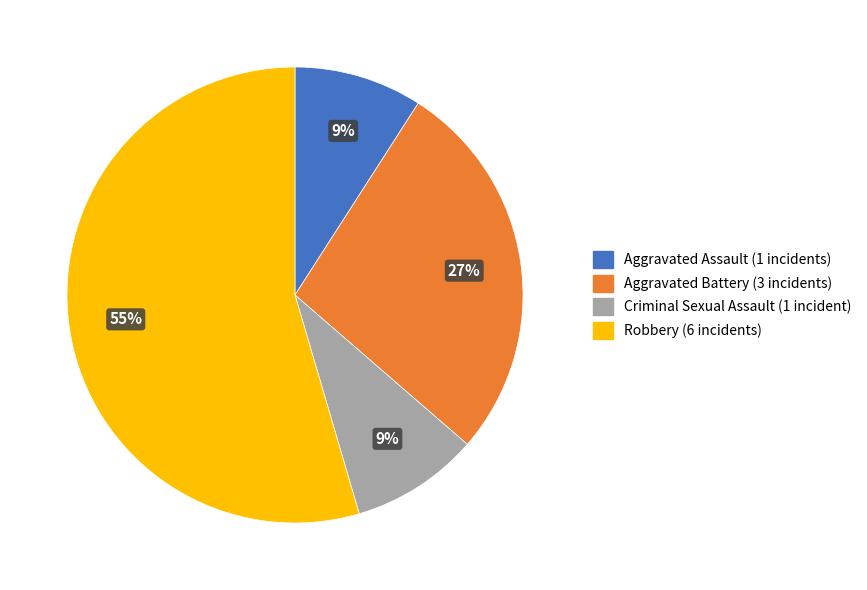

To the nearest percent, what is the average slice percentage?

25%